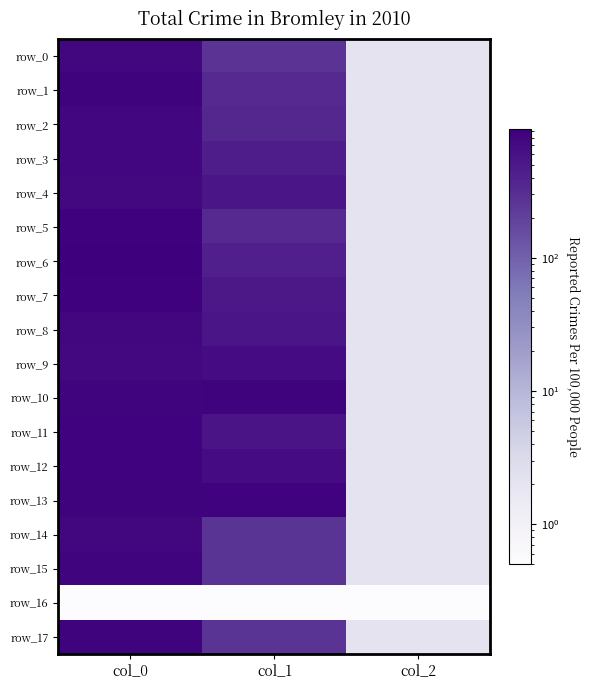

Count the number of data series in this chart.

18